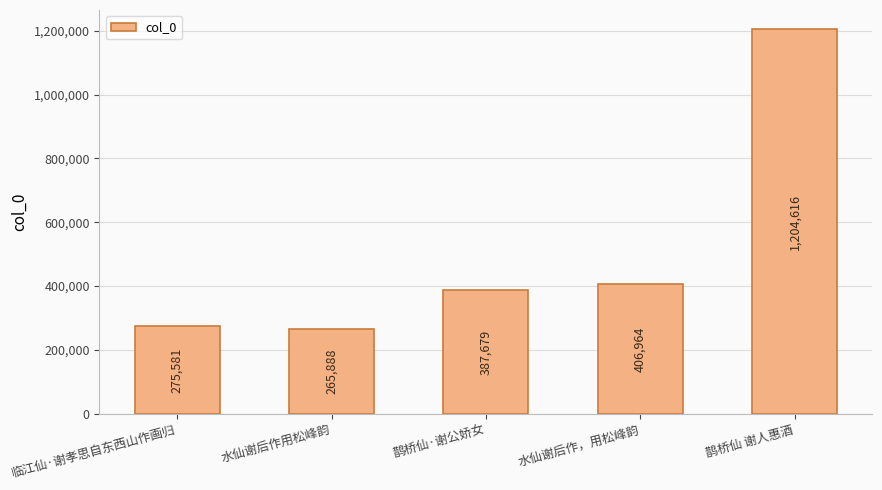

True or false: the data shows 352671 at 鹊桥仙 谢人惠酒.

False